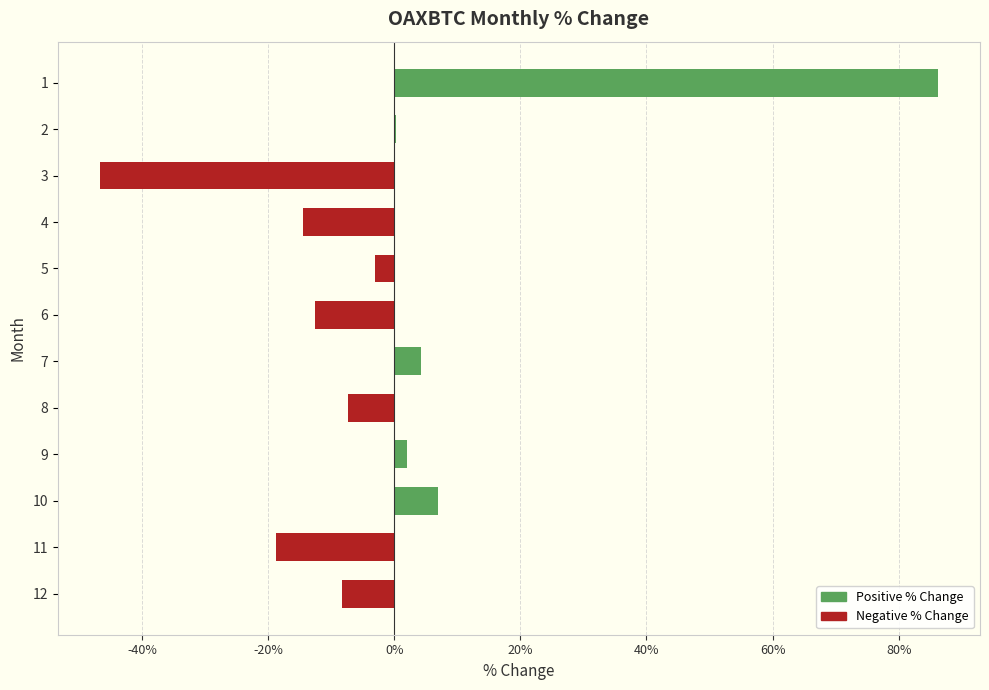

True or false: Positive % Change has a value of 0.0 at 5.

True